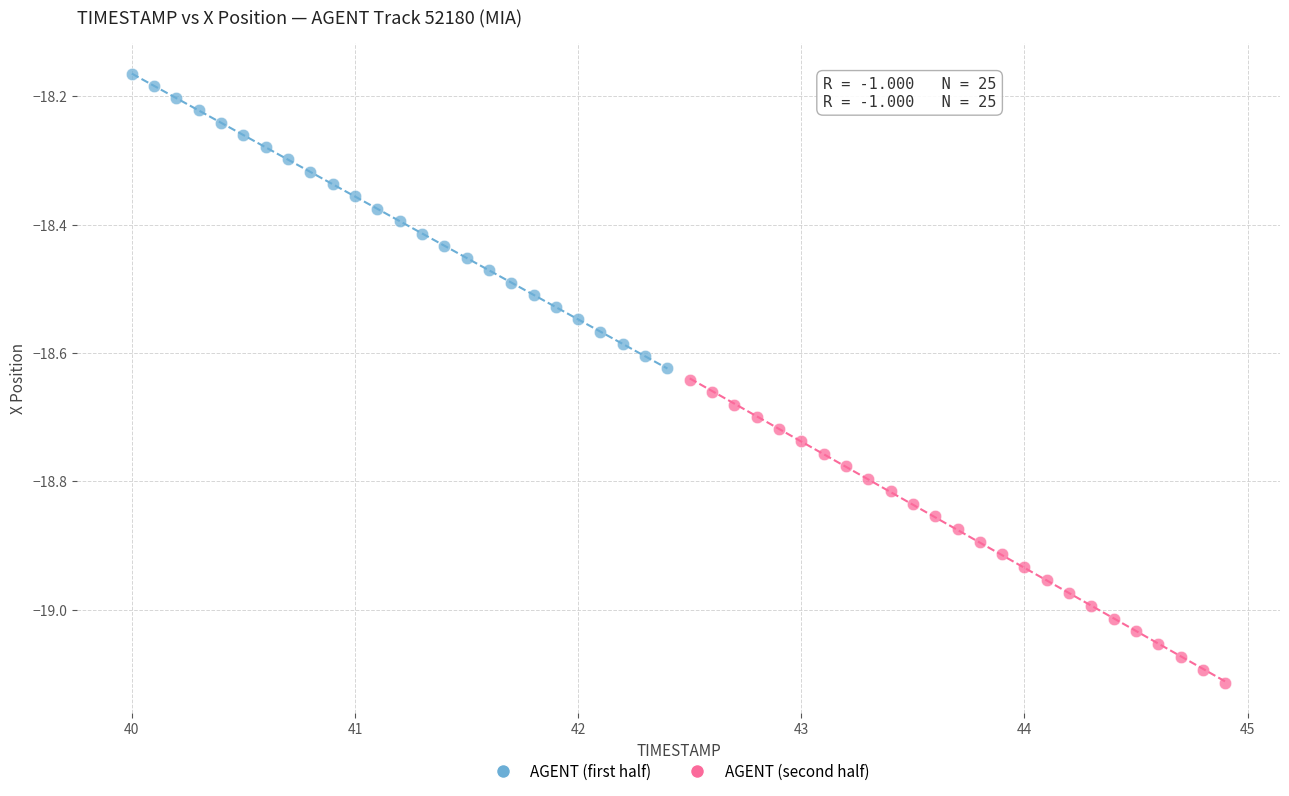

Which series has the largest Y range (max minus min)?

AGENT (second half)